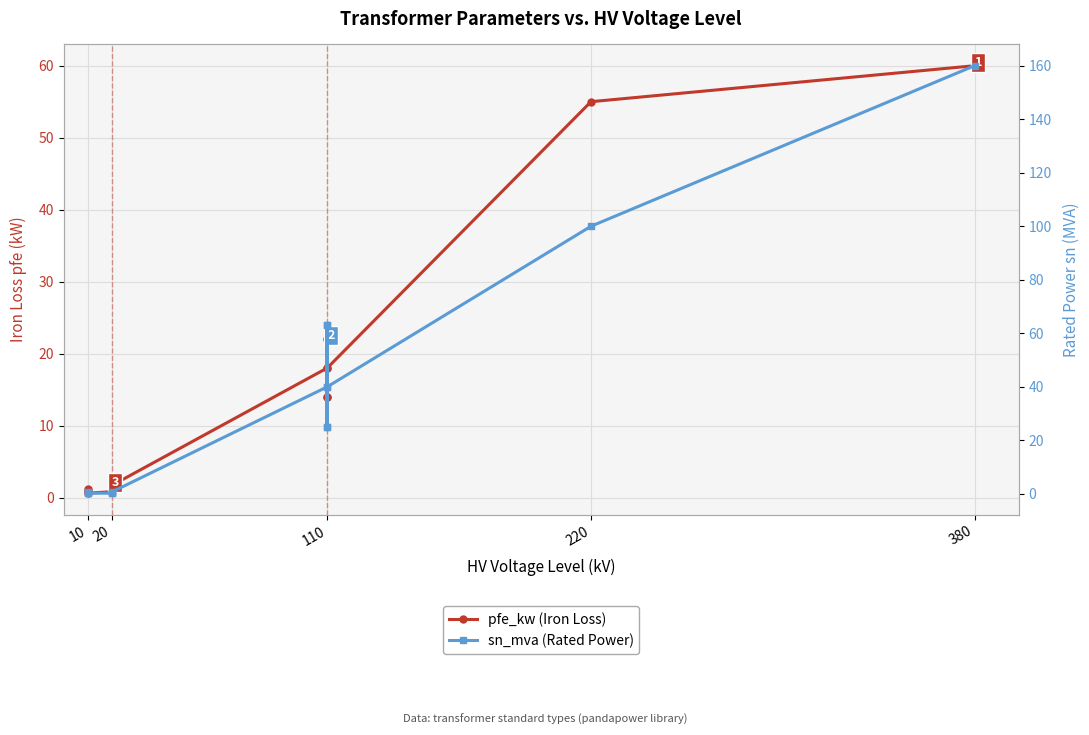

At which category does pfe_kw (Iron Loss) reach its first local valley?

10